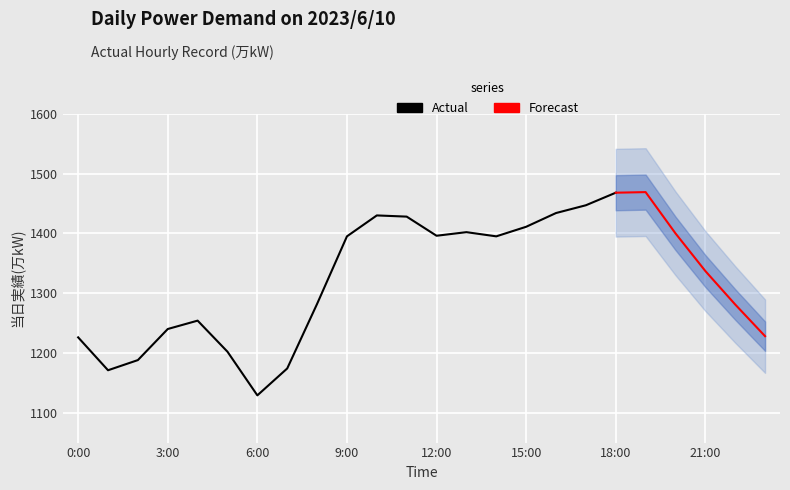

What is the difference between the second highest and minimum values?

339